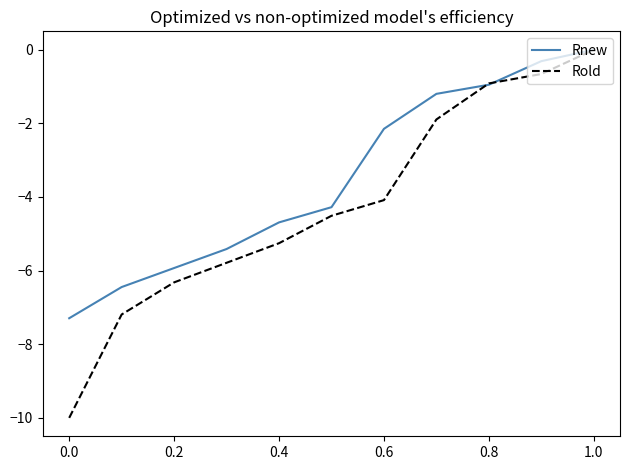

Which series has the largest range (max minus min)?

Rold